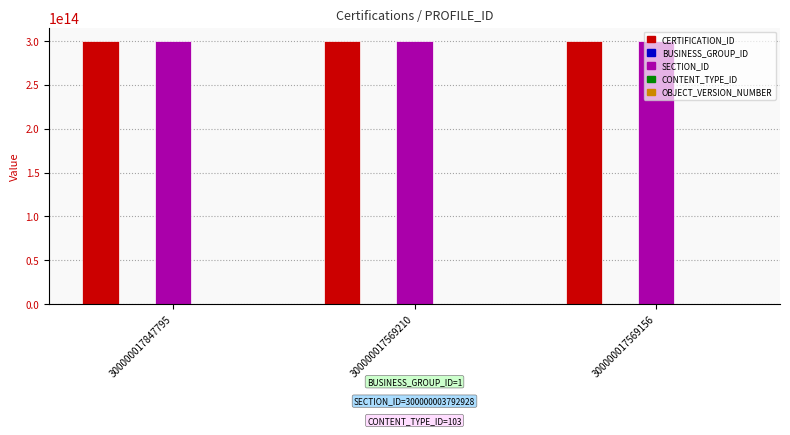

Is it true that CERTIFICATION_ID equals 126949126708258 at 300000017847795?

False